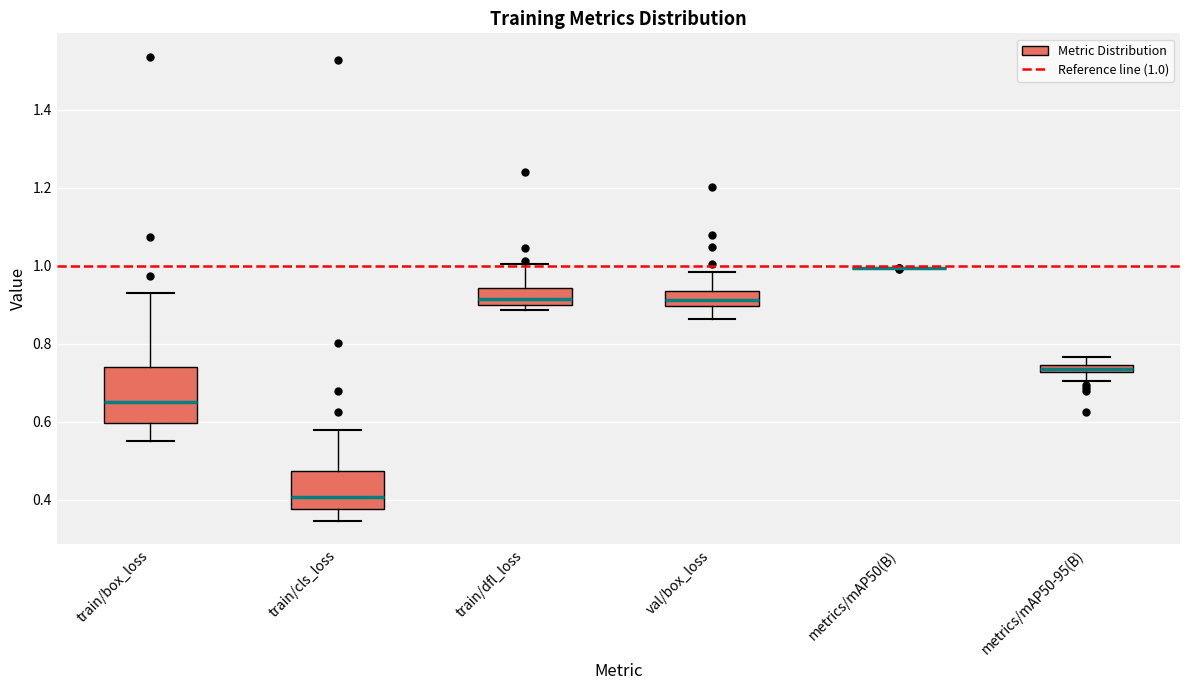

Comparing the boxes themselves (not the whiskers), which one is the tallest?

train/box_loss